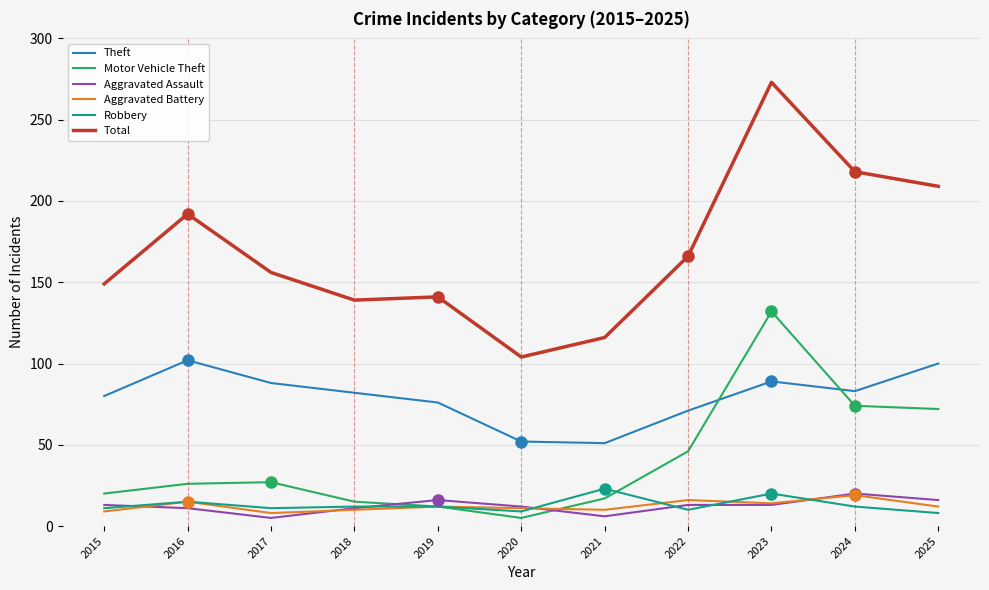

In Theft, how many points are lower than both neighbors (excluding endpoints)?

2